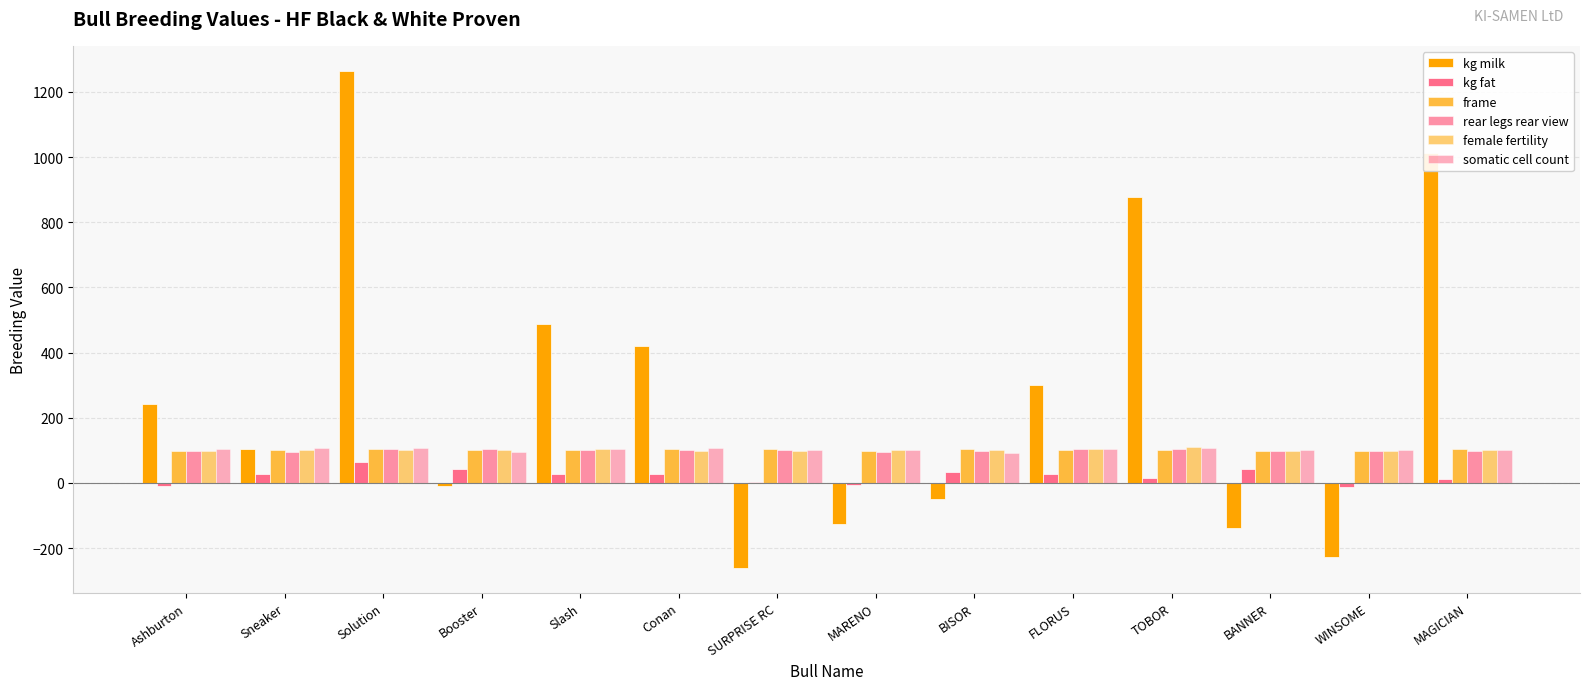

Count the number of categories in the chart.

14